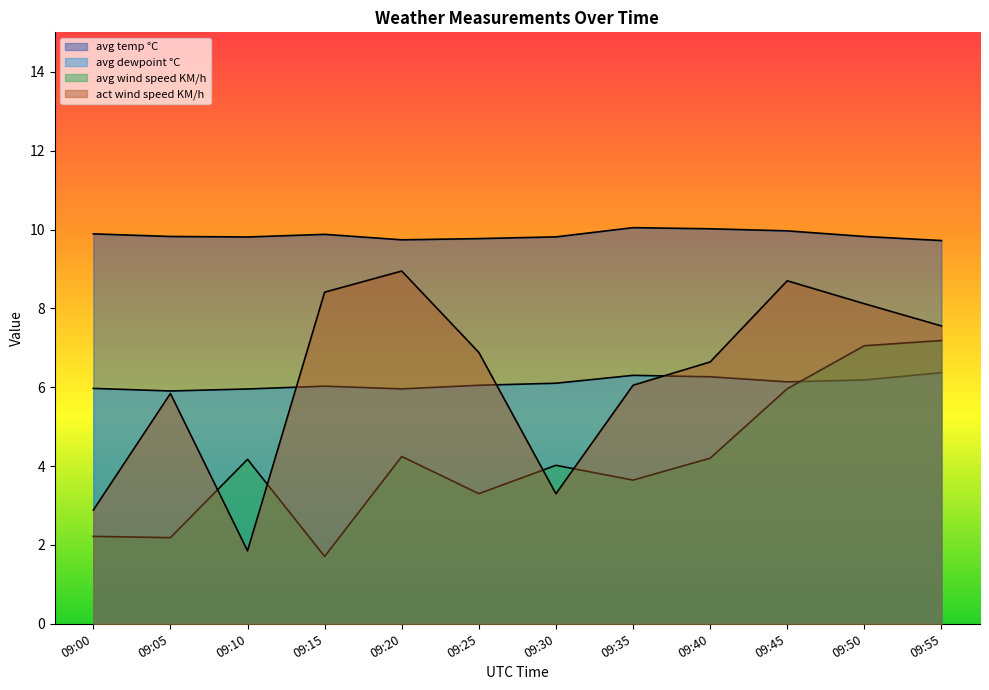

Reading right to left, list all the values displayed in this chart.

avg temp °C: 09:55=9.7	09:50=9.8	09:45=10.0	09:40=10.0	09:35=10.0	09:30=9.8	09:25=9.8	09:20=9.7	09:15=9.9	09:10=9.8	09:05=9.8	09:00=9.9
avg dewpoint °C: 09:55=6.4	09:50=6.2	09:45=6.1	09:40=6.3	09:35=6.3	09:30=6.1	09:25=6.0	09:20=6.0	09:15=6.0	09:10=6.0	09:05=5.9	09:00=6.0
avg wind speed KM/h: 09:55=7.2	09:50=7.1	09:45=6.0	09:40=4.2	09:35=3.6	09:30=4.0	09:25=3.3	09:20=4.2	09:15=1.7	09:10=4.2	09:05=2.2	09:00=2.2
act wind speed KM/h: 09:55=7.6	09:50=8.1	09:45=8.7	09:40=6.6	09:35=6.1	09:30=3.3	09:25=6.9	09:20=8.9	09:15=8.4	09:10=1.9	09:05=5.8	09:00=2.9